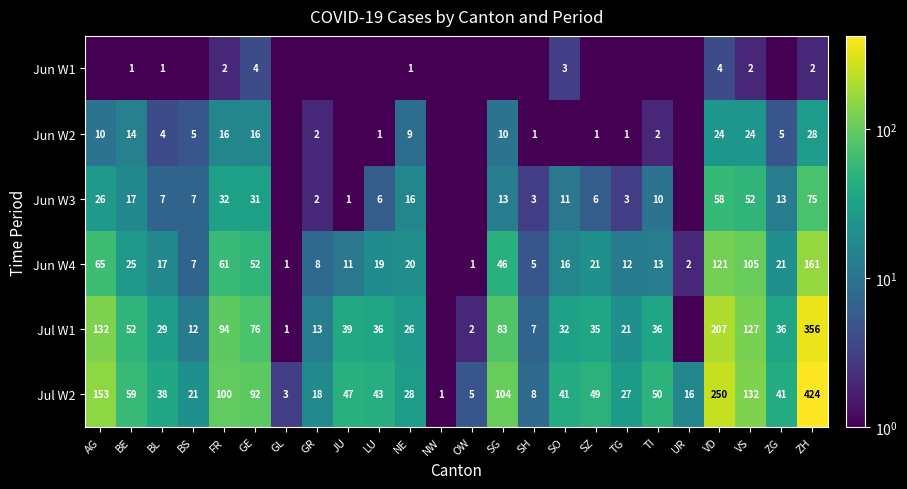

What is the difference between the highest and lowest values at ZH?

422.0